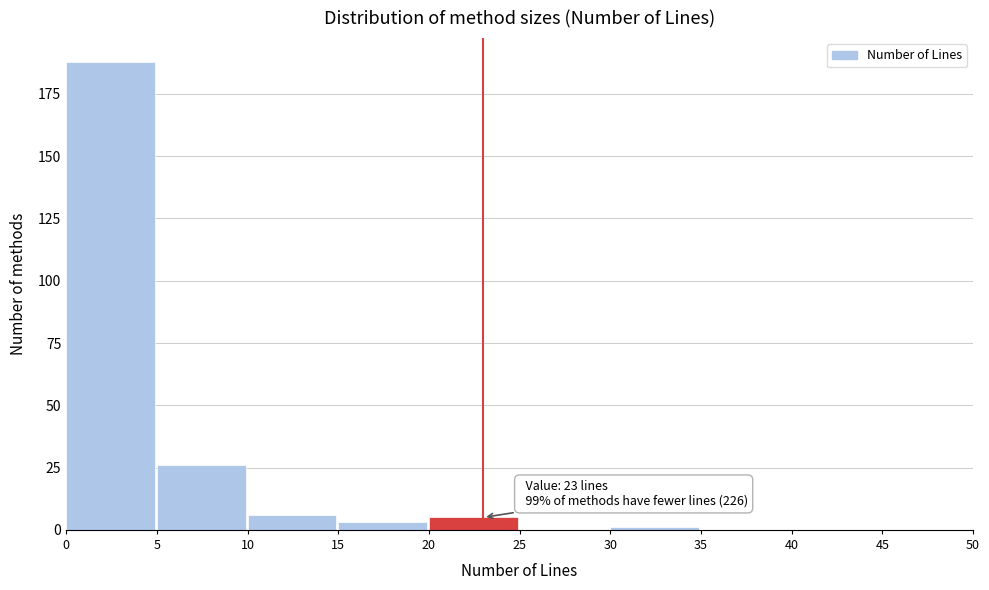

Over which range of the x-axis is the bar tallest?

0 to 5